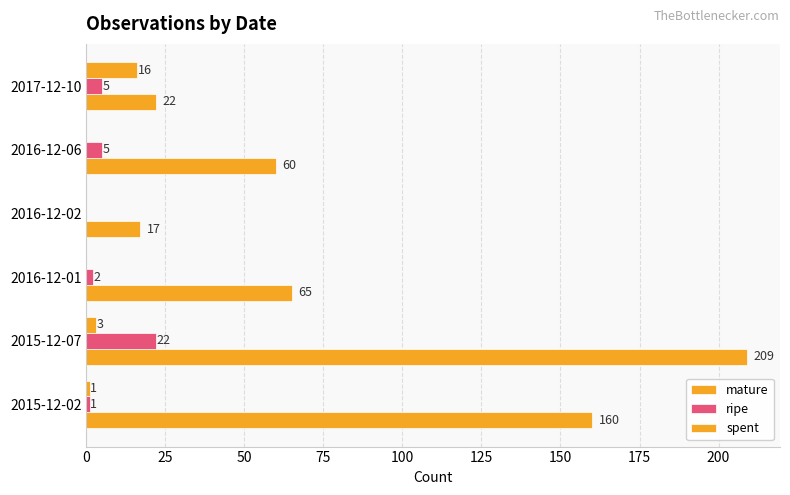

How many series are shown in this chart?

3